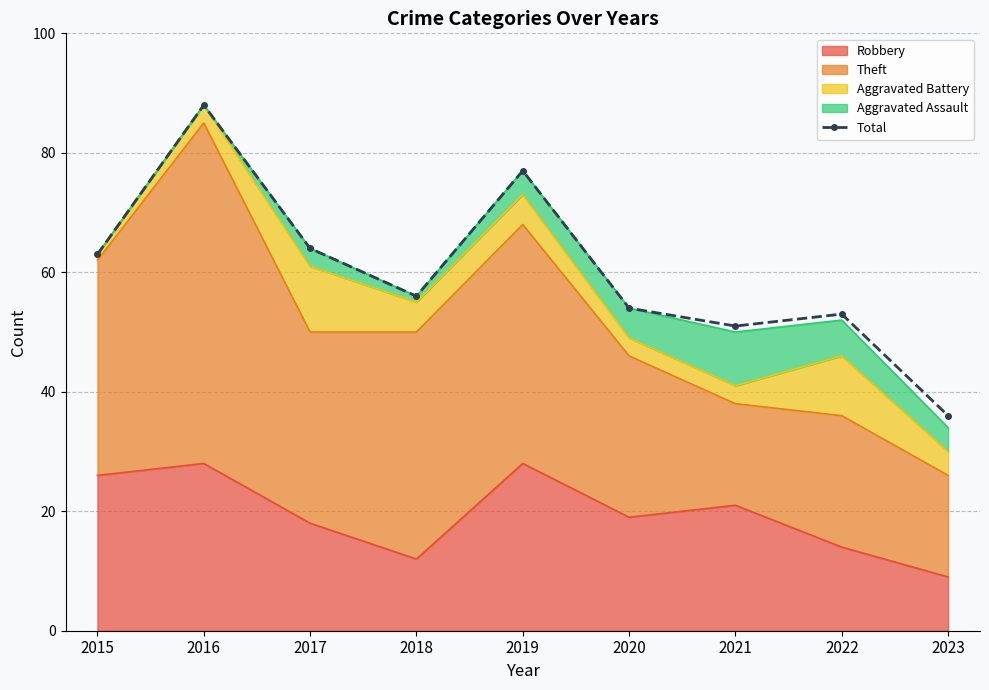

Is it true that the value at 2016 is 88?

True